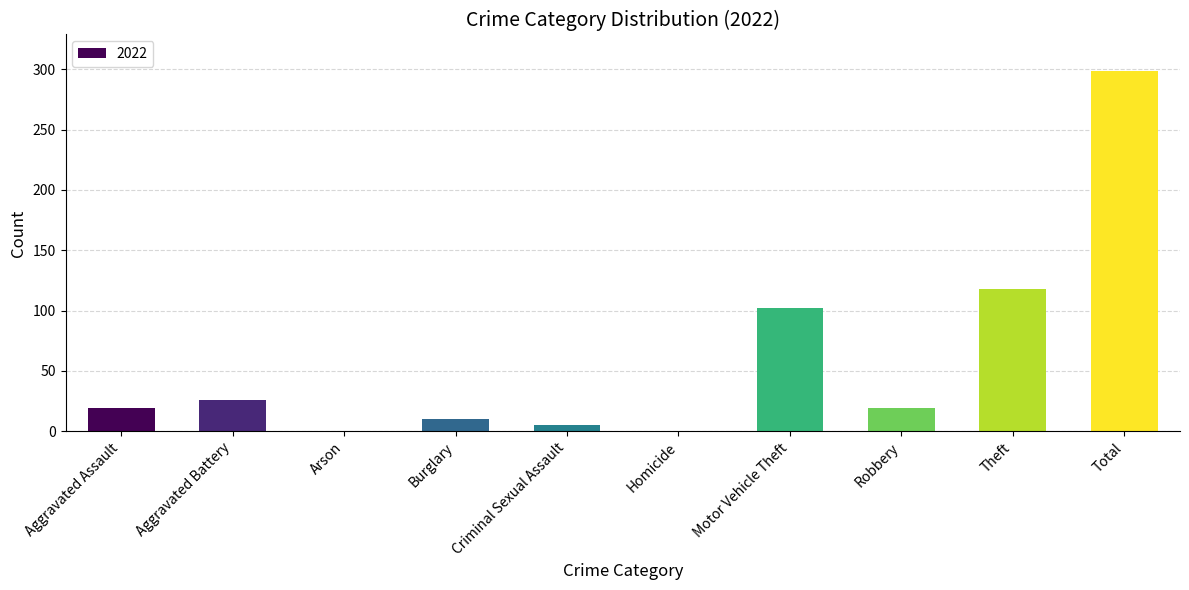

What is the average value?

60